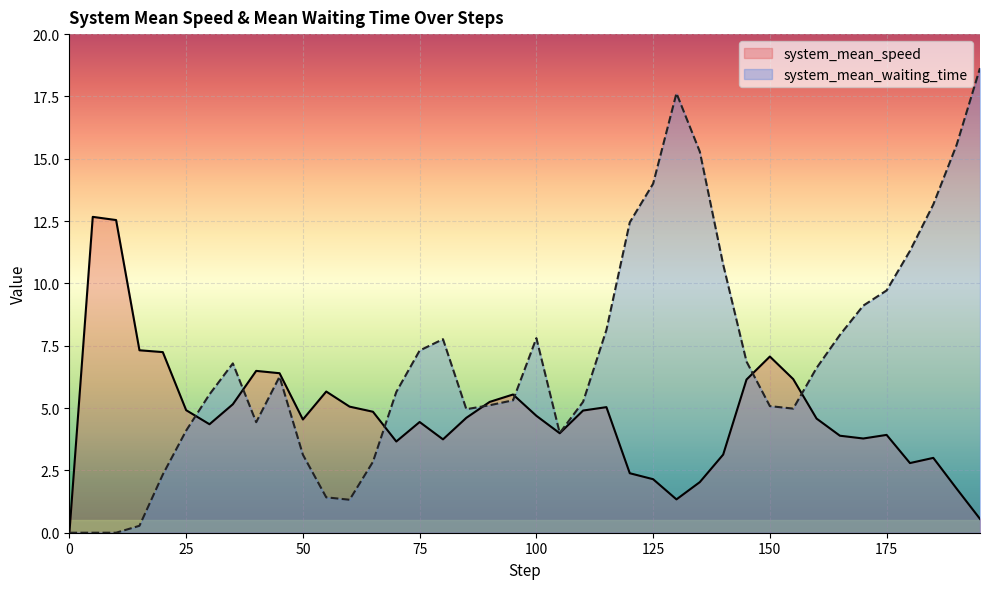

True or false: system_mean_waiting_time and system_mean_speed intersect in this chart.

True